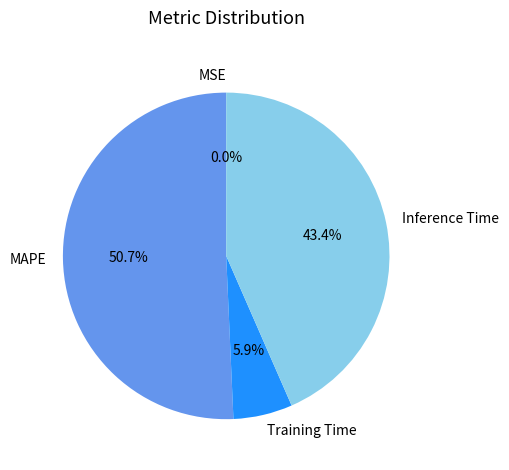

What is the largest slice in the pie chart?

MAPE